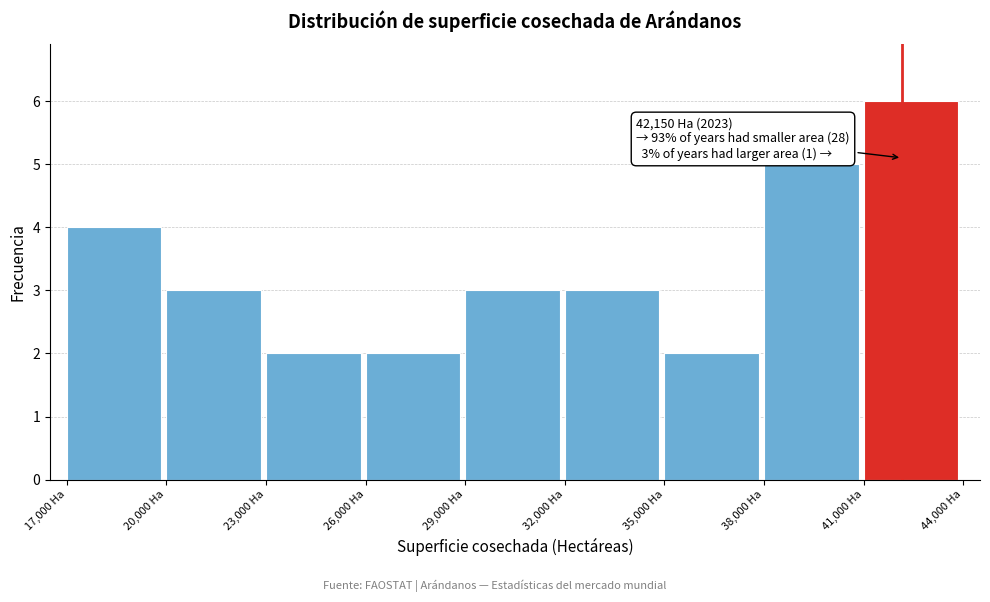

Over which range of the x-axis is the bar tallest?

41000 to 44000